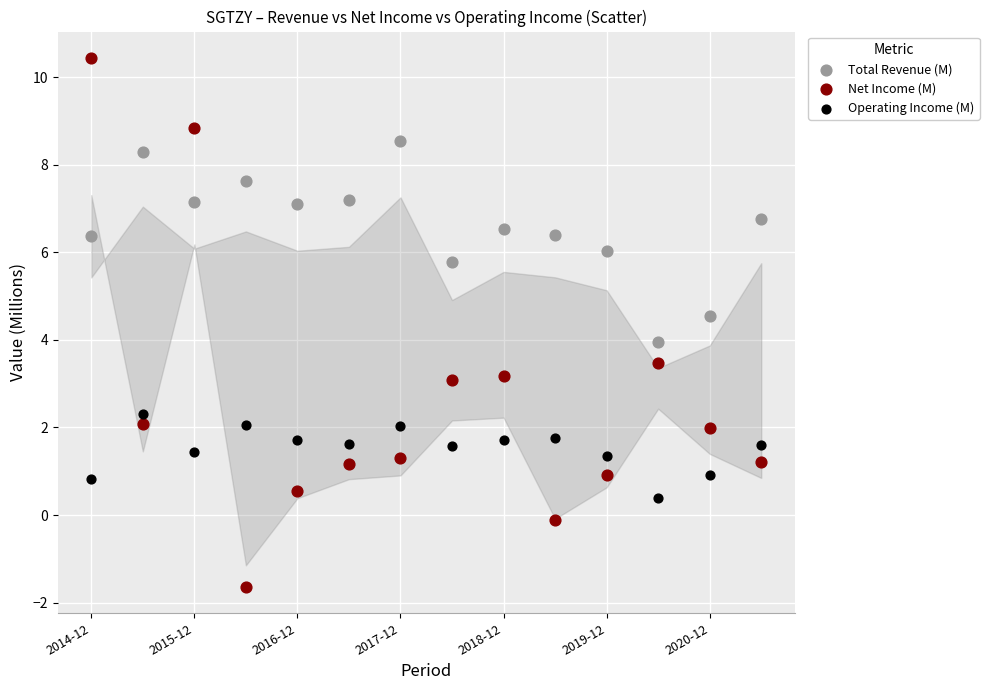

Which series contains the highest Y value?

Net Income (M)